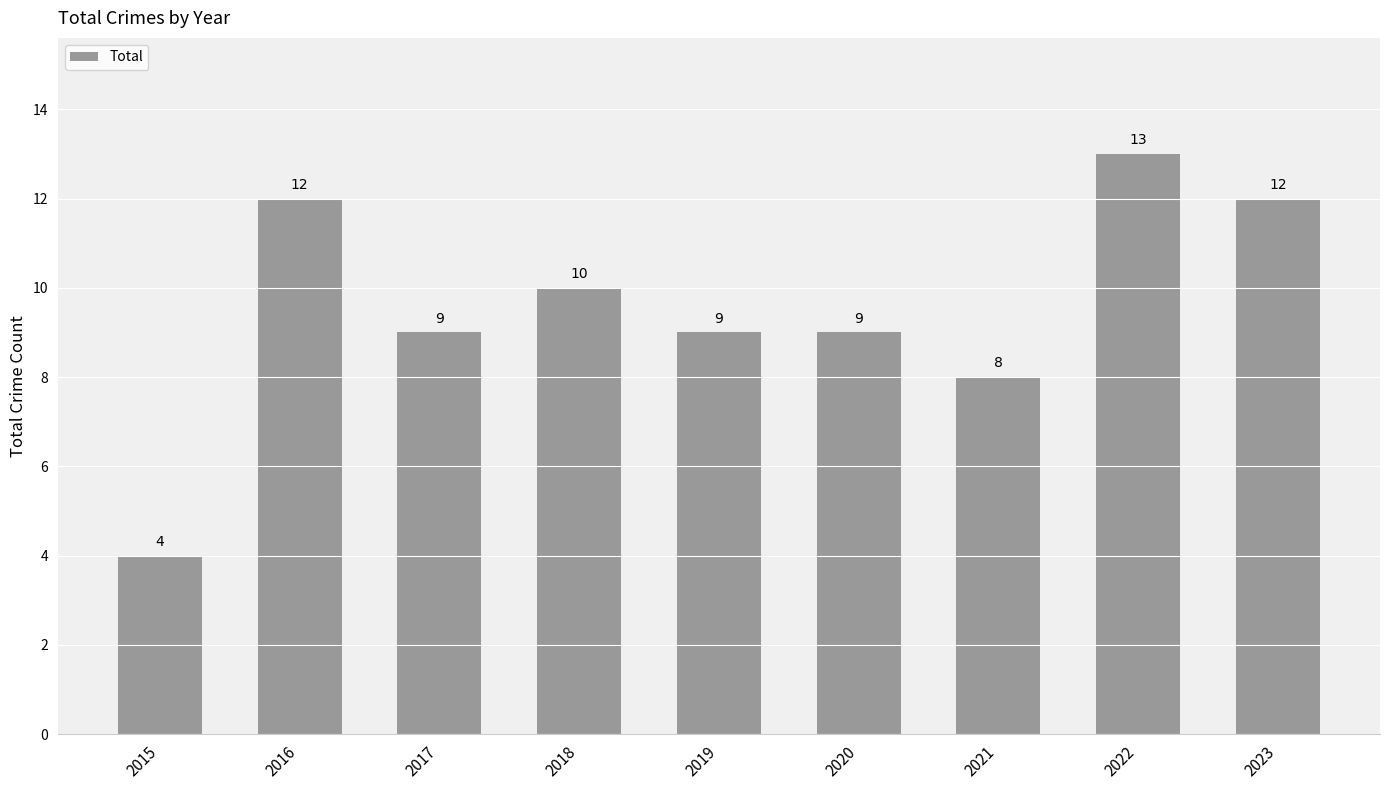

Reading right to left, transcribe all the data shown in this chart.

2023=12	2022=13	2021=8	2020=9	2019=9	2018=10	2017=9	2016=12	2015=4